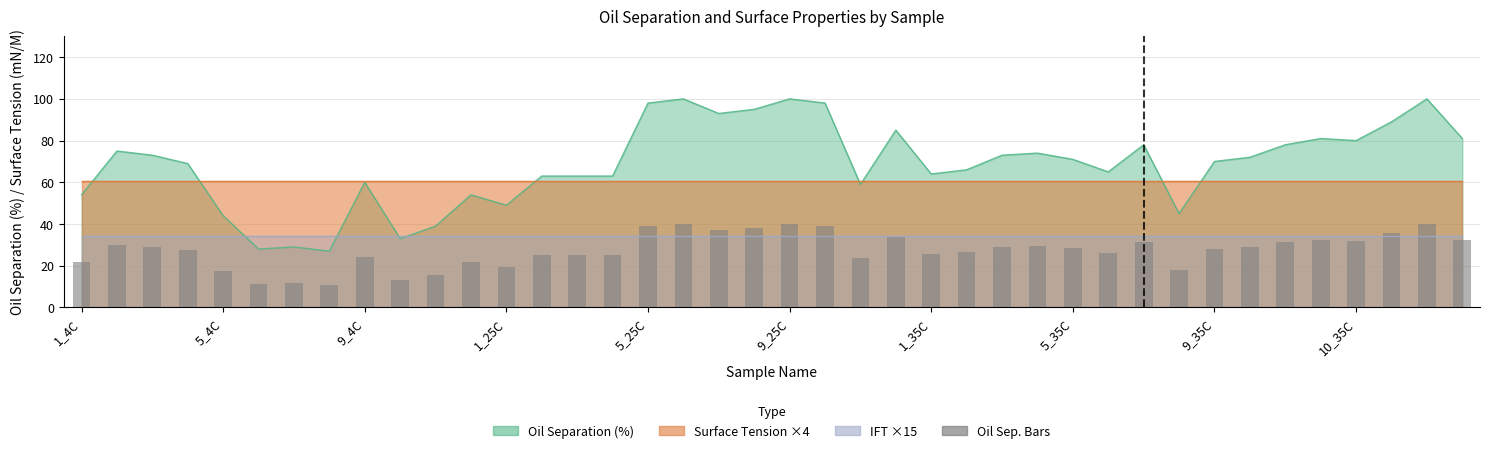

Where is the data nearest to the value 25?

13